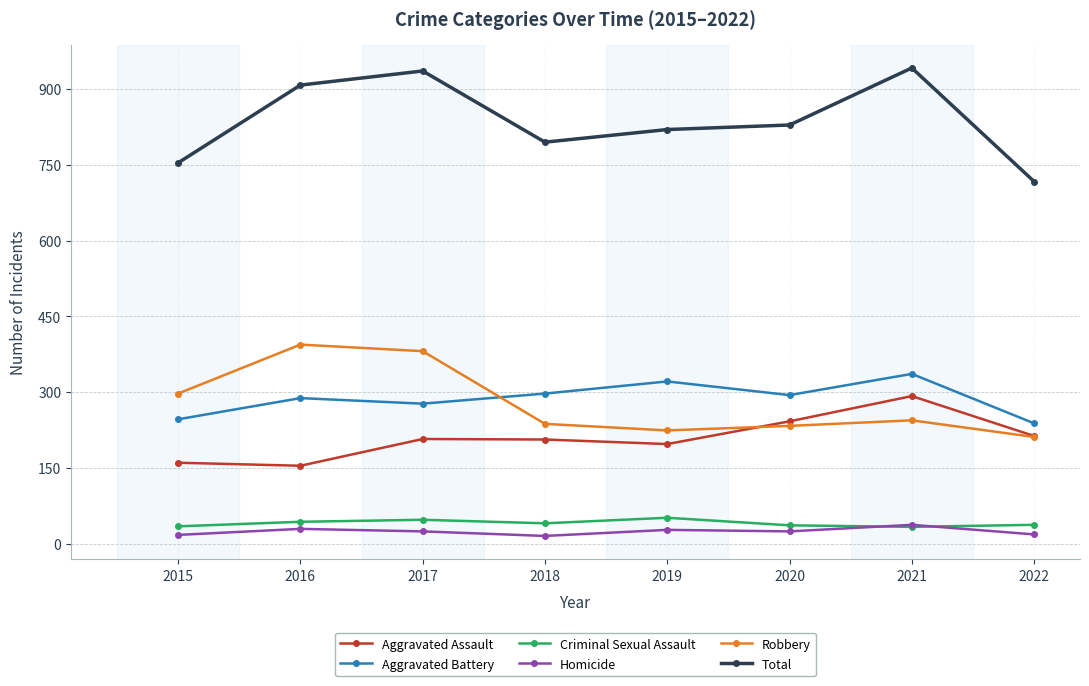

True or false: Total and Robbery cross at least once.

False